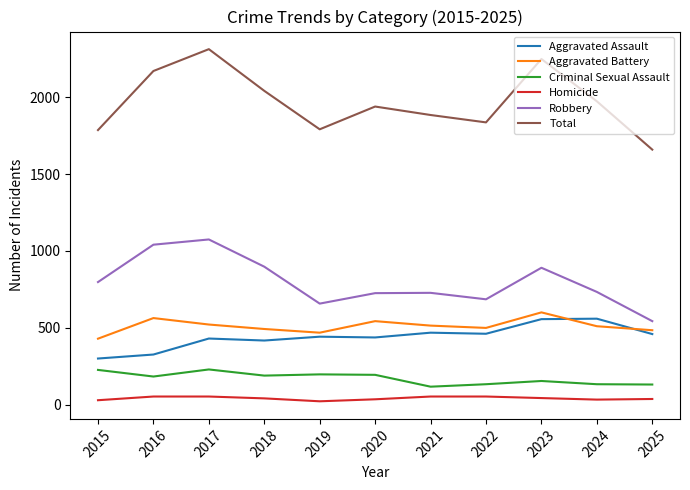

The value of Criminal Sexual Assault at 2025 is 132. True or false?

True